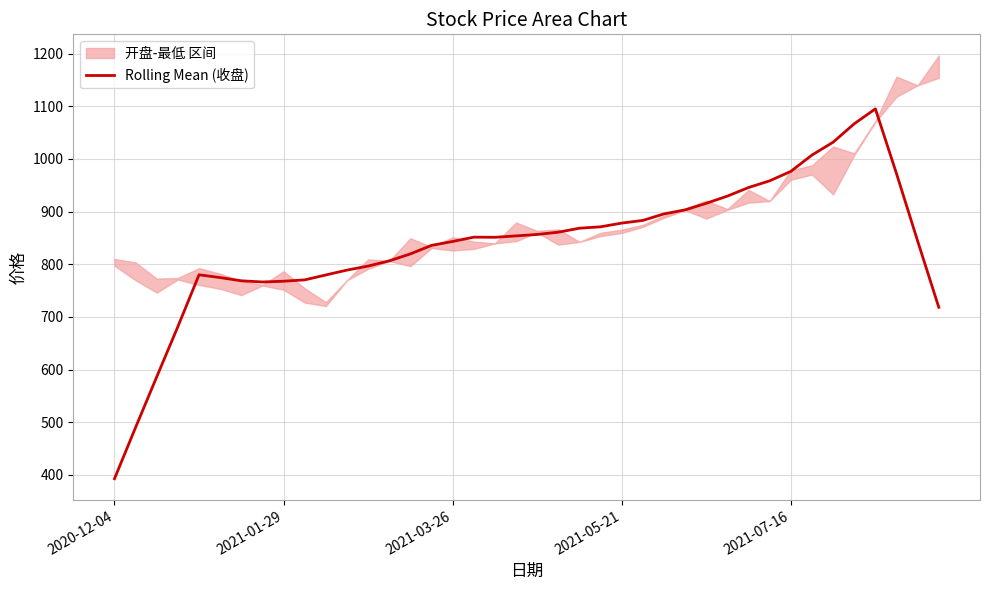

True or false: Rolling Mean (收盘) has a value of 485.2 at 2021-01-29.

False